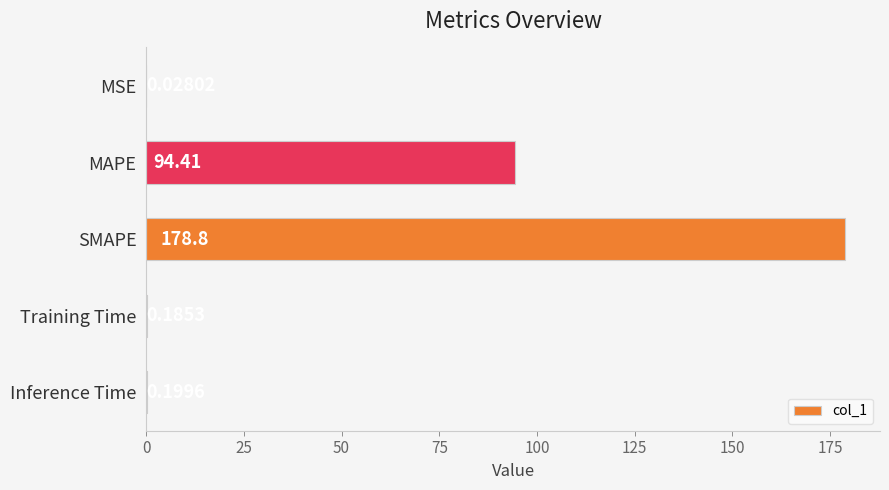

What is the sum of all values?

273.6